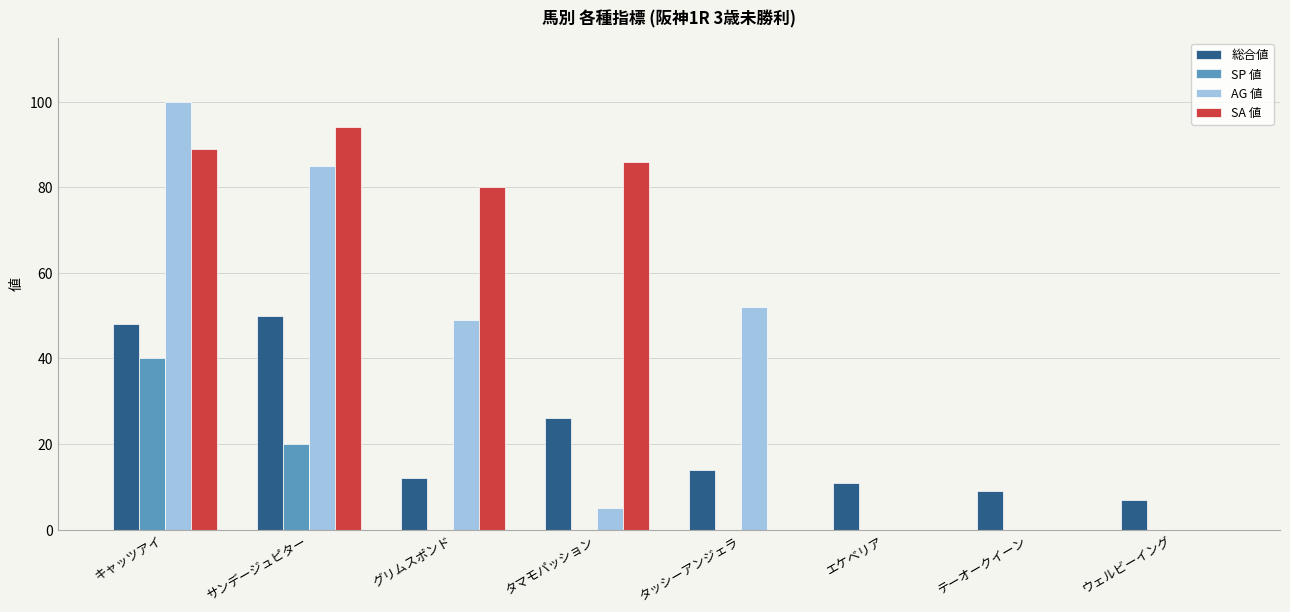

What is the total value across all series at キャッツアイ?

277